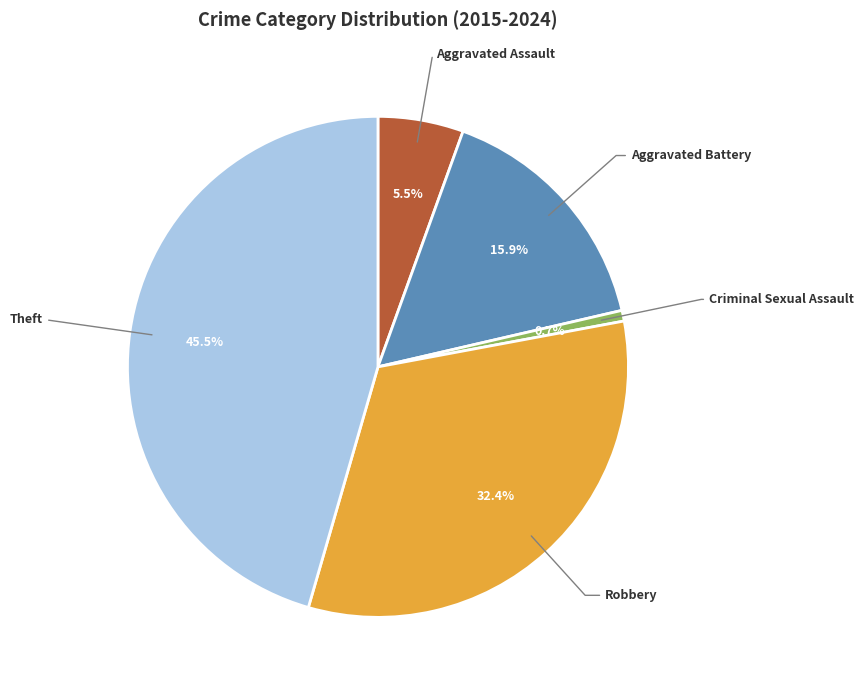

What is the total percentage of Aggravated Battery and Robbery?

48.3%